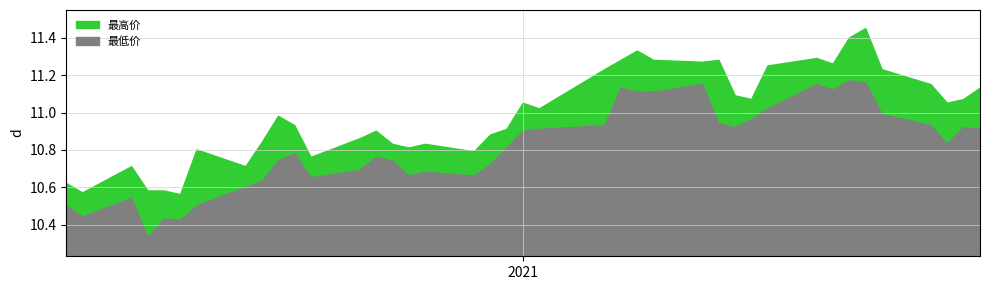

What is the sum of all 最低价 values?

432.5